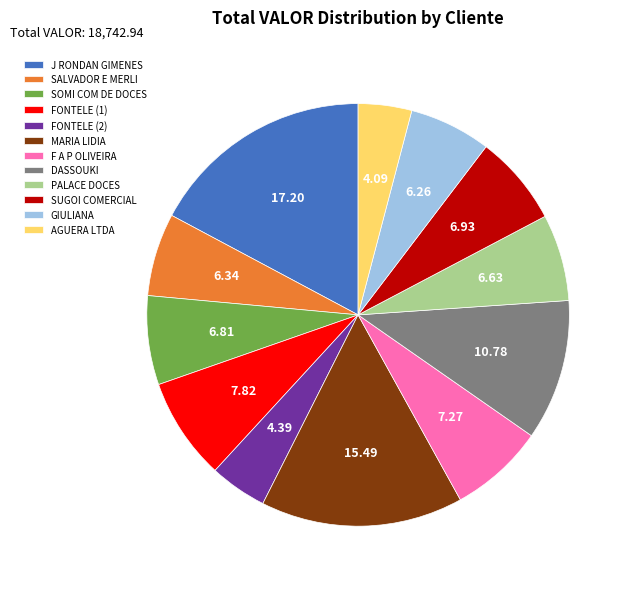

Which slice is the largest?

J RONDAN GIMENES